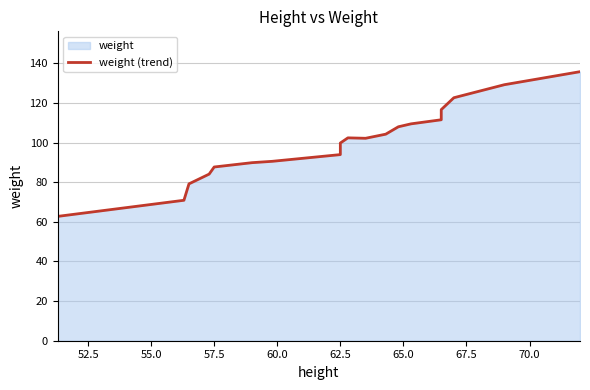

Reading left to right, extract all data points from this chart.

62.8	70.9	79.2	84.1	87.7	89.9	90.5	93.9	99.8	102.4	102.2	104.2	108.0	109.4	111.5	116.6	122.6	129.2	135.8